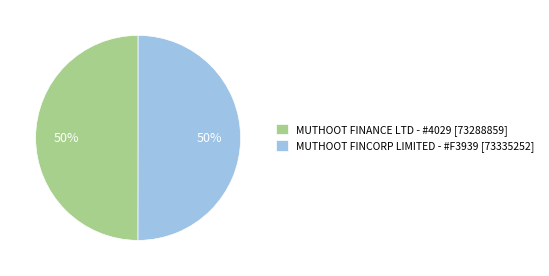

The MUTHOOT FINANCE LTD - #4029 [73288859] slice represents 61% of the pie. True or false?

False